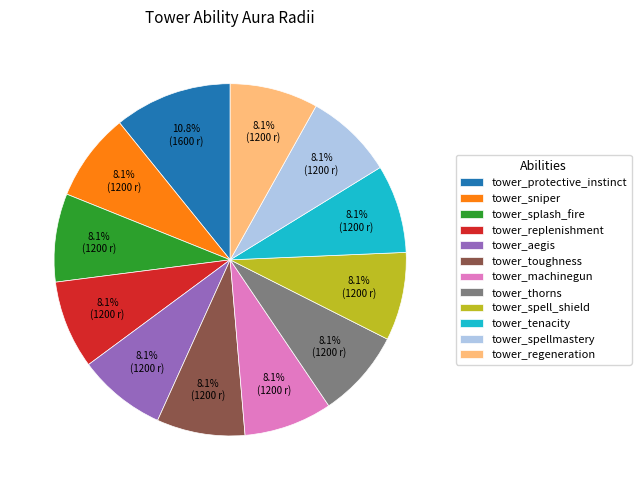

How much of the chart is everything except tower_toughness?

91.9%